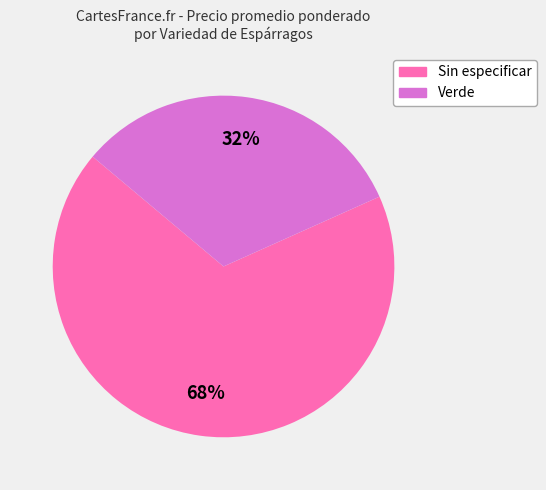

The Verde slice represents 32% of the pie. True or false?

True